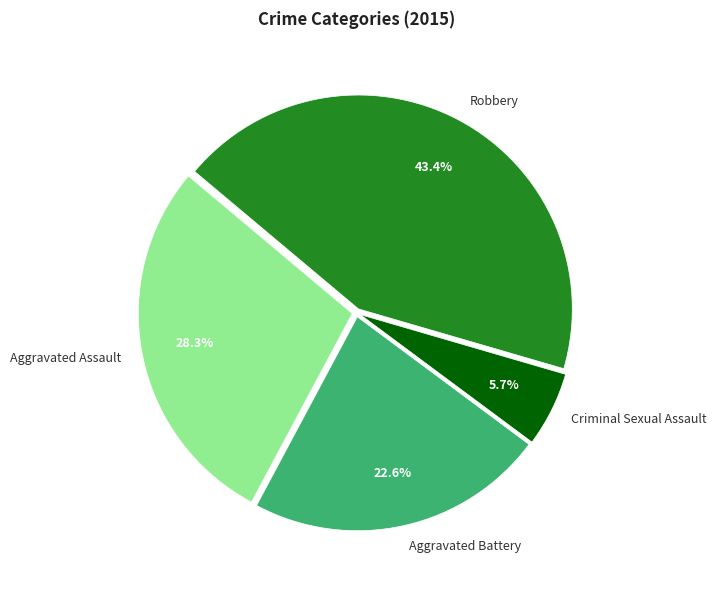

How many segments does this pie chart have?

4